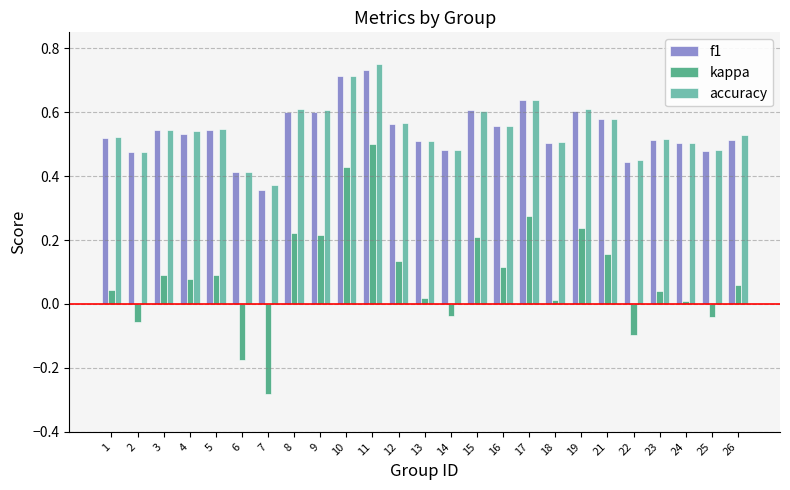

At which category is the sum across all series the highest?

11